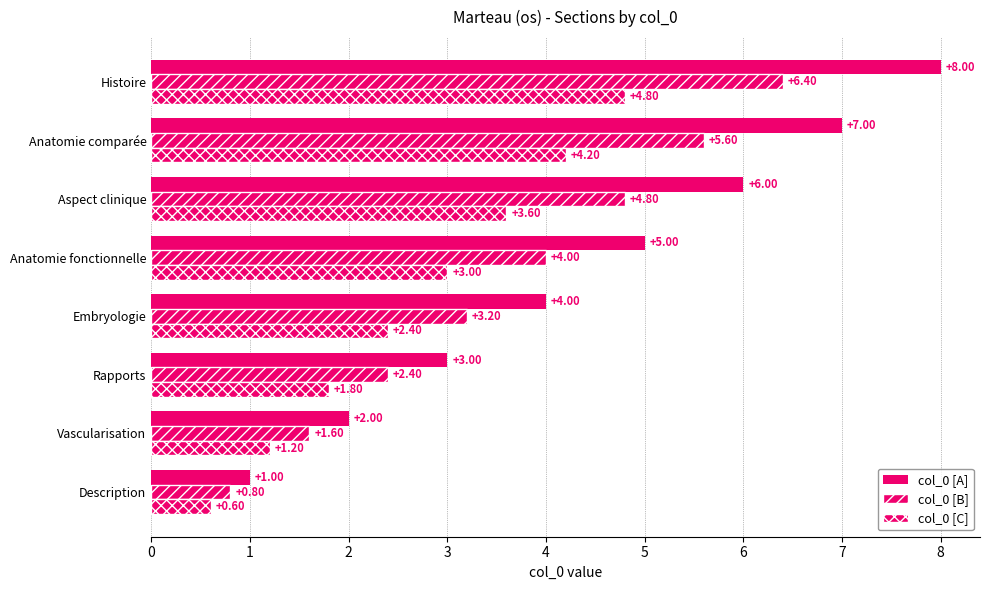

What is the minimum value shown in the chart?

0.6